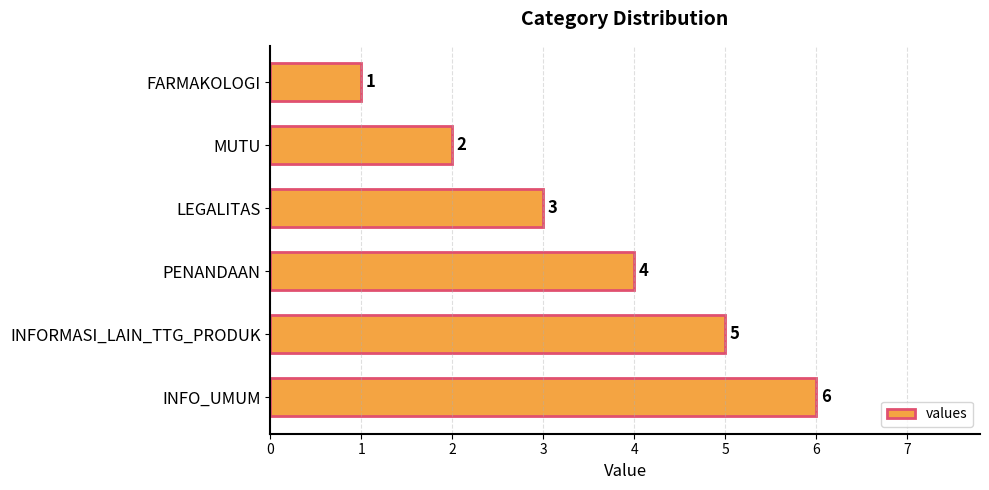

What is the label of the 2nd bar from the bottom?

INFORMASI_LAIN_TTG_PRODUK